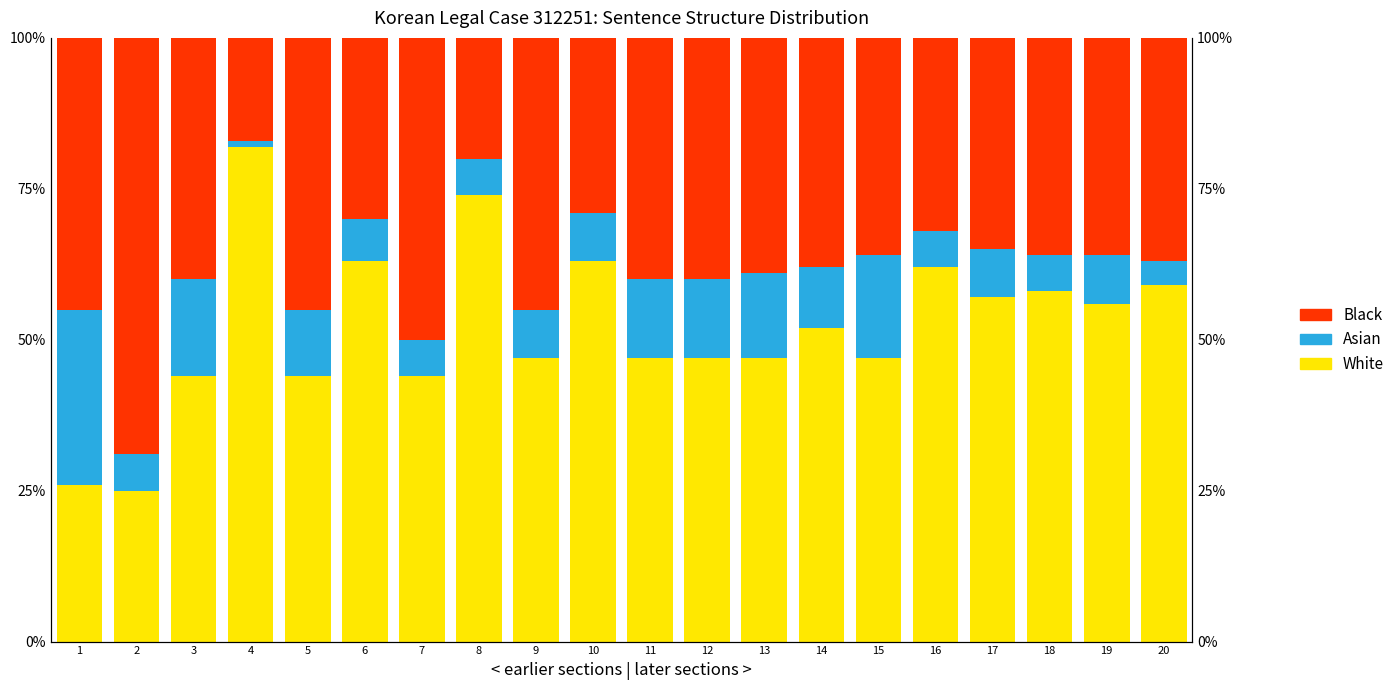

What is the maximum value shown in the chart?

82